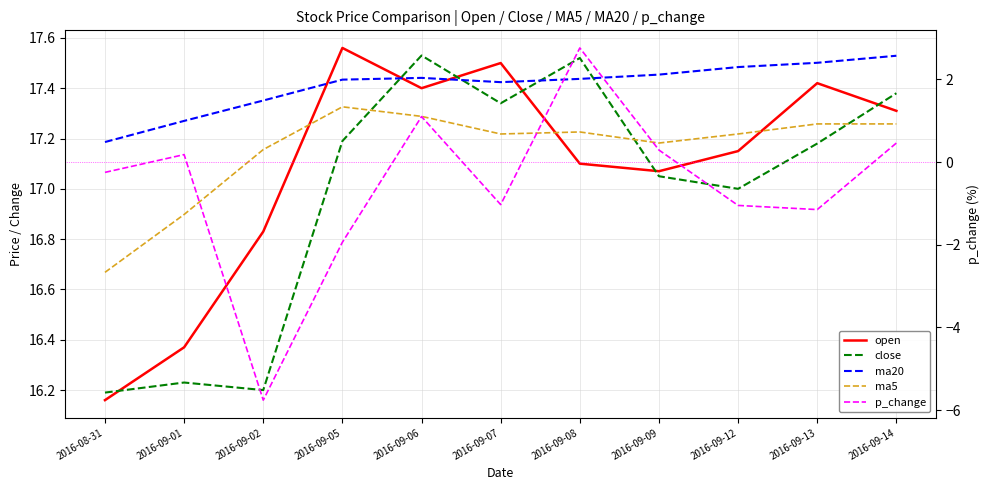

Reading left to right, extract all data points from this chart.

open: 2016-08-31=16.2	2016-09-01=16.4	2016-09-02=16.8	2016-09-05=17.6	2016-09-06=17.4	2016-09-07=17.5	2016-09-08=17.1	2016-09-09=17.1	2016-09-12=17.1	2016-09-13=17.4	2016-09-14=17.3
close: 2016-08-31=16.2	2016-09-01=16.2	2016-09-02=16.2	2016-09-05=17.2	2016-09-06=17.5	2016-09-07=17.3	2016-09-08=17.5	2016-09-09=17.1	2016-09-12=17.0	2016-09-13=17.2	2016-09-14=17.4
ma20: 2016-08-31=17.2	2016-09-01=17.3	2016-09-02=17.4	2016-09-05=17.4	2016-09-06=17.4	2016-09-07=17.4	2016-09-08=17.4	2016-09-09=17.5	2016-09-12=17.5	2016-09-13=17.5	2016-09-14=17.5
ma5: 2016-08-31=16.7	2016-09-01=16.9	2016-09-02=17.2	2016-09-05=17.3	2016-09-06=17.3	2016-09-07=17.2	2016-09-08=17.2	2016-09-09=17.2	2016-09-12=17.2	2016-09-13=17.3	2016-09-14=17.3
p_change: 2016-08-31=-0.2	2016-09-01=0.2	2016-09-02=-5.8	2016-09-05=-1.9	2016-09-06=1.1	2016-09-07=-1.0	2016-09-08=2.8	2016-09-09=0.3	2016-09-12=-1.1	2016-09-13=-1.1	2016-09-14=0.5